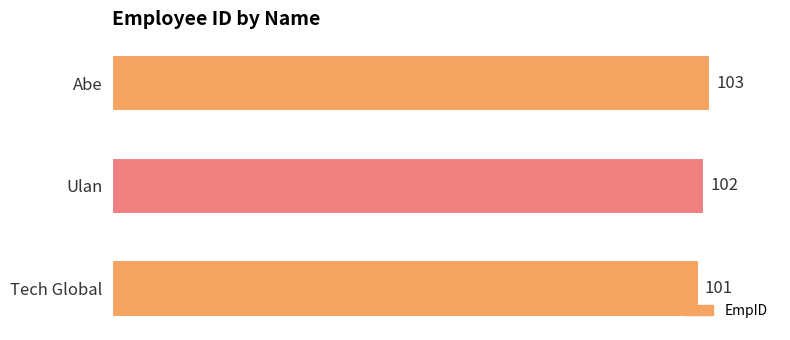

The value at Abe is 103. True or false?

True